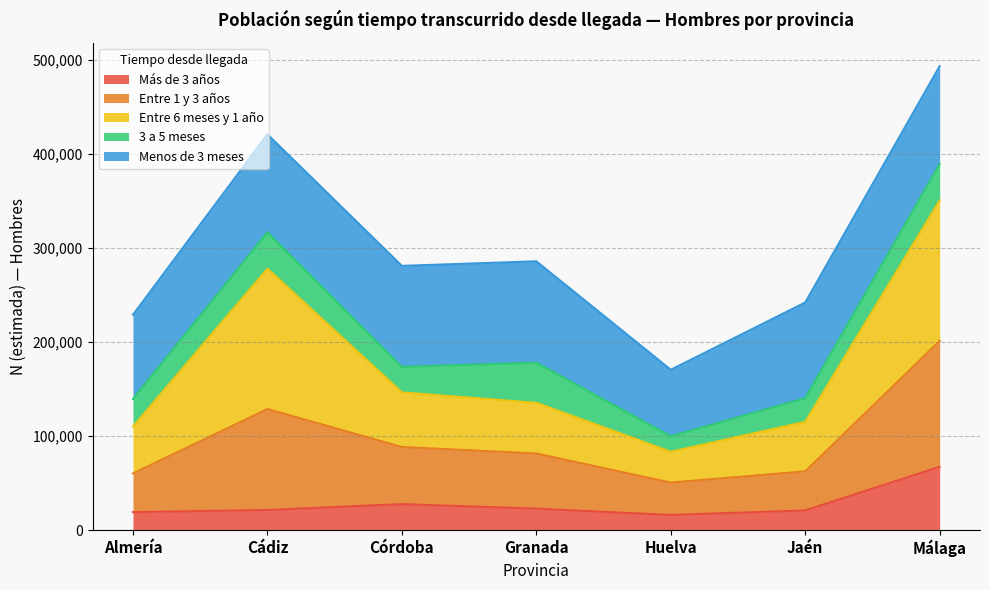

True or false: N estimada (Hombre) and N estimada (Mujer) intersect in this chart.

False